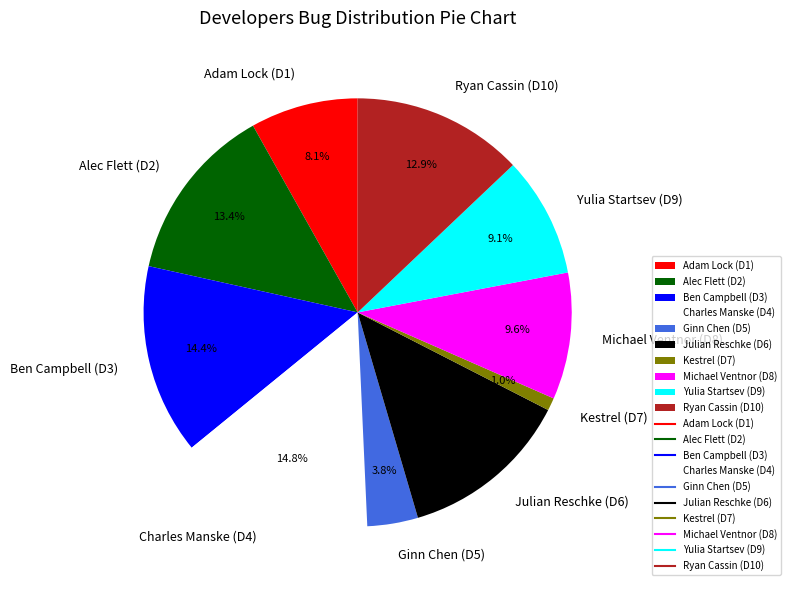

What is the total percentage of Alec Flett (D2) and Michael Ventnor (D8)?

23.0%